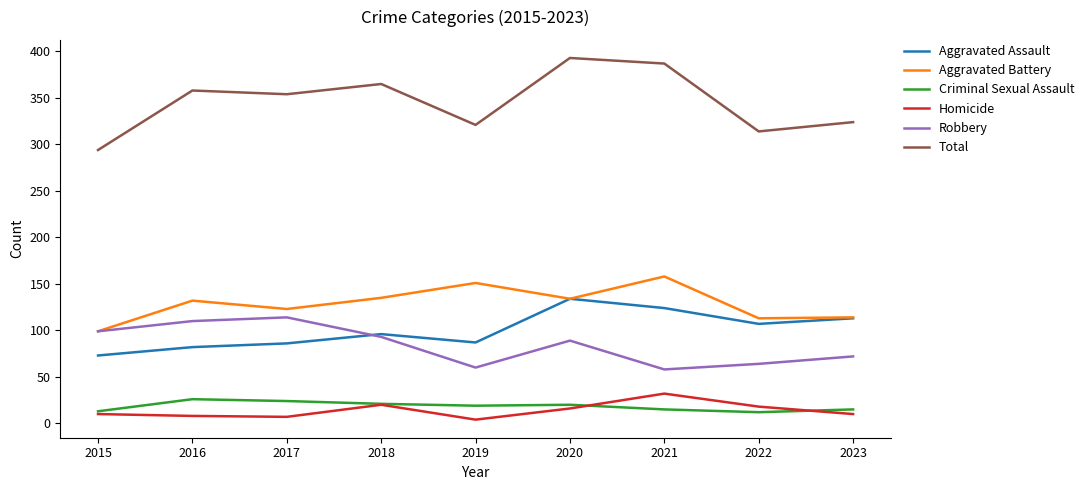

What is the difference between the second highest and minimum values in the Robbery series?

52